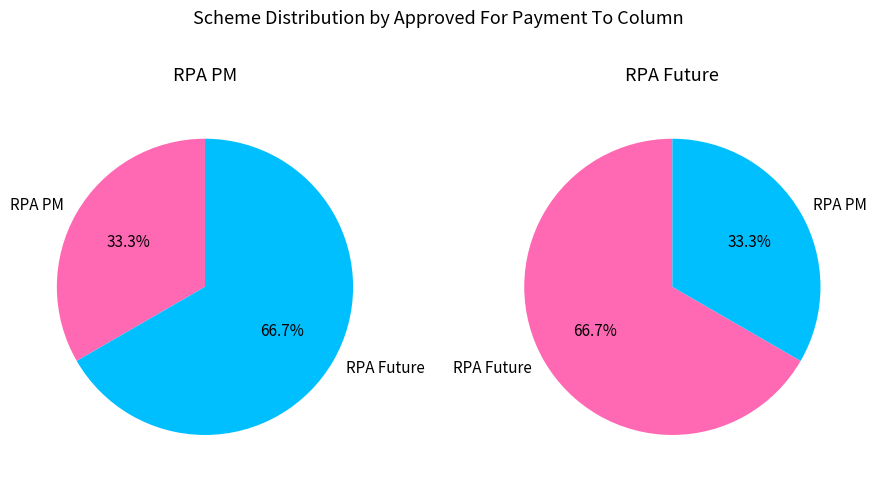

What is the smallest slice in the pie chart?

RPA PM